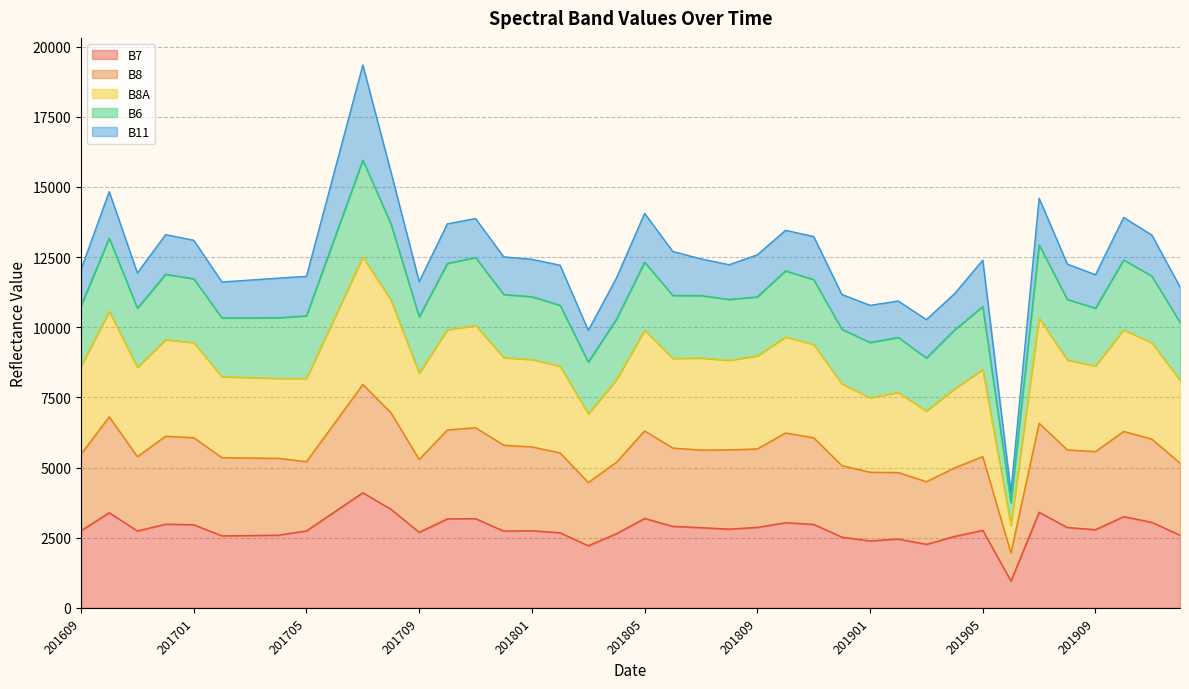

True or false: B8A and B6 intersect in this chart.

False